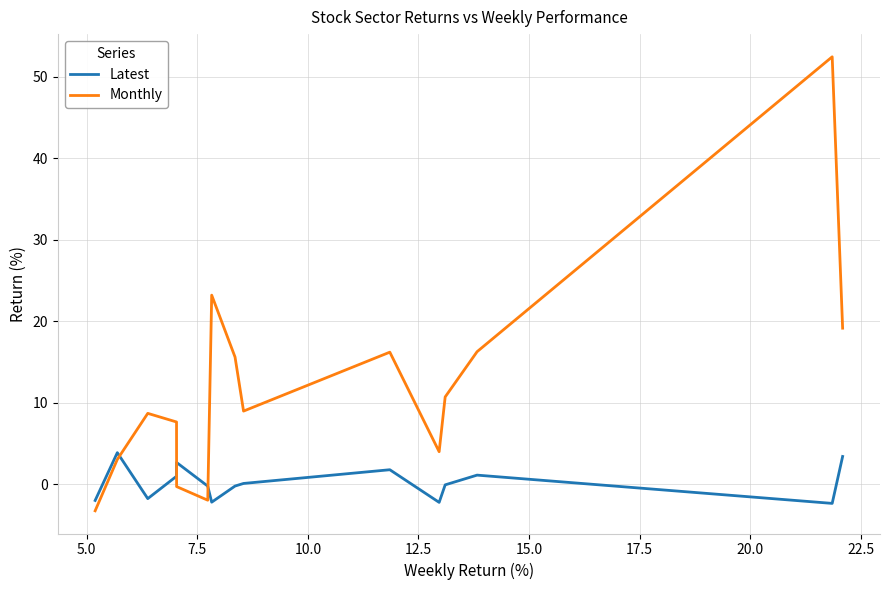

Which series has the largest range (max minus min)?

Monthly